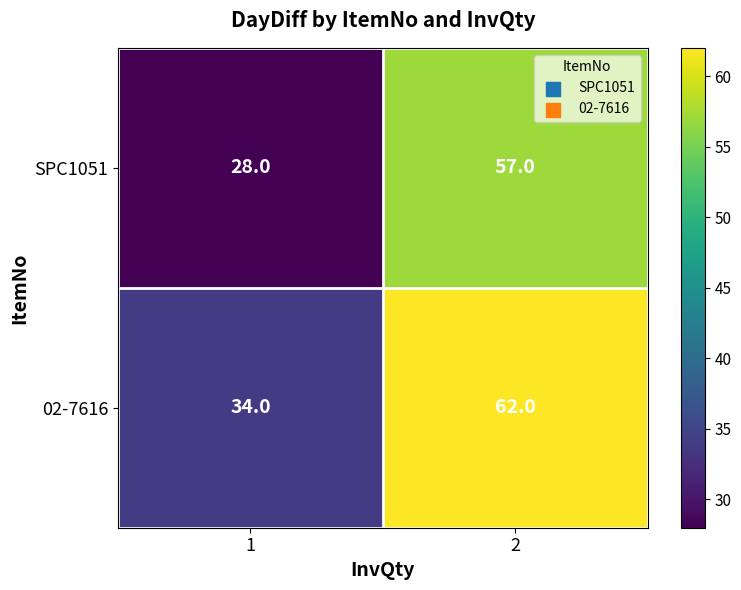

What is the total value across all series at 1?

62